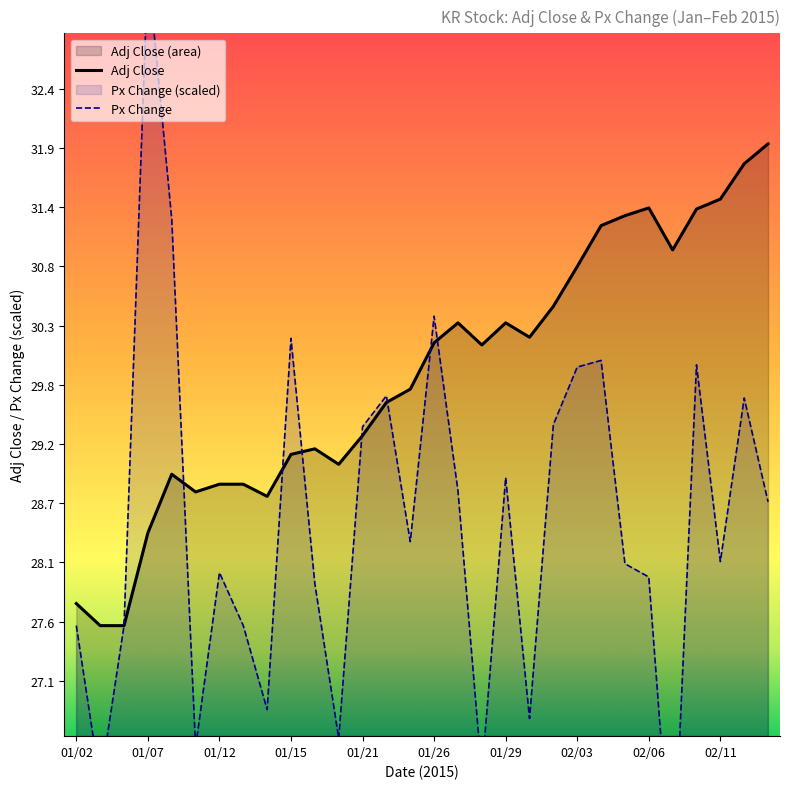

Is it true that Px Change equals 38.5 at 02/06?

False